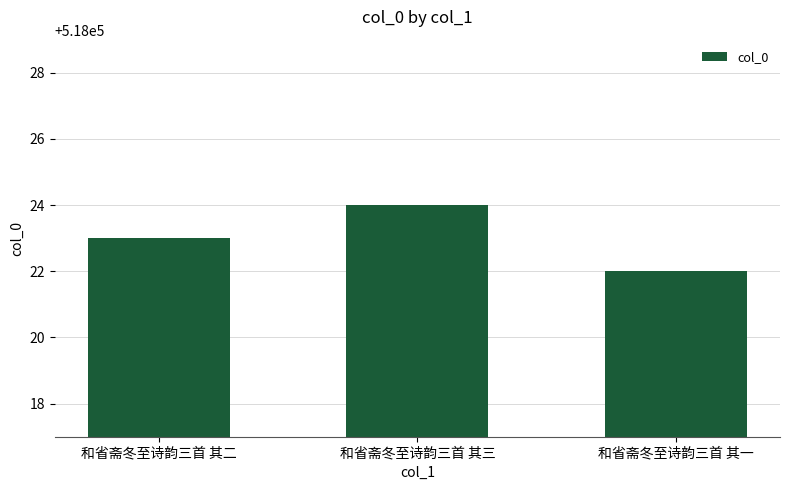

Which label corresponds to the largest value in the chart?

和省斋冬至诗韵三首 其三